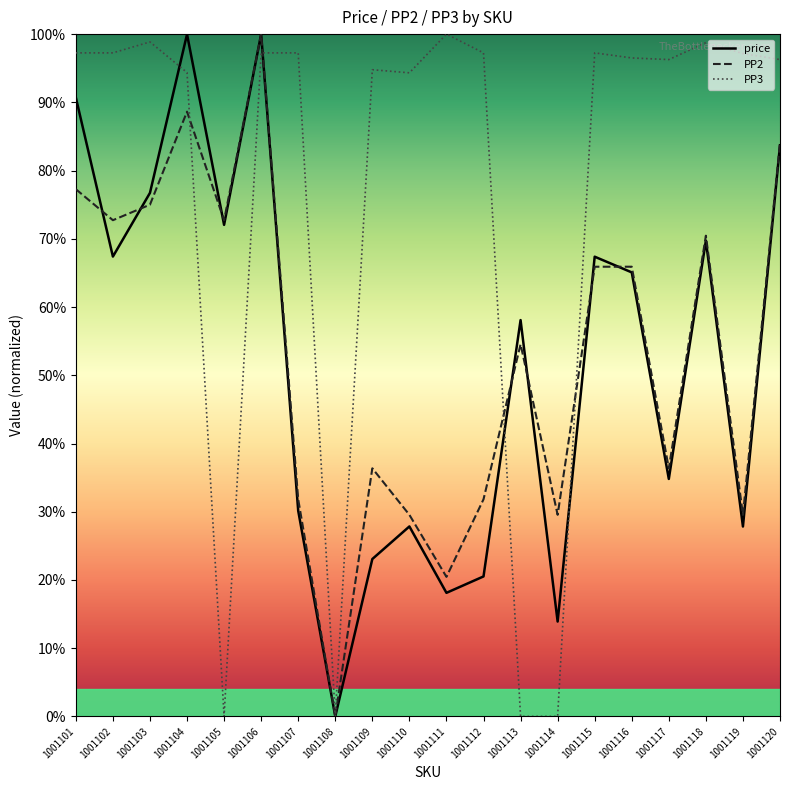

True or false: price has more than 1 points higher than both neighbors.

True